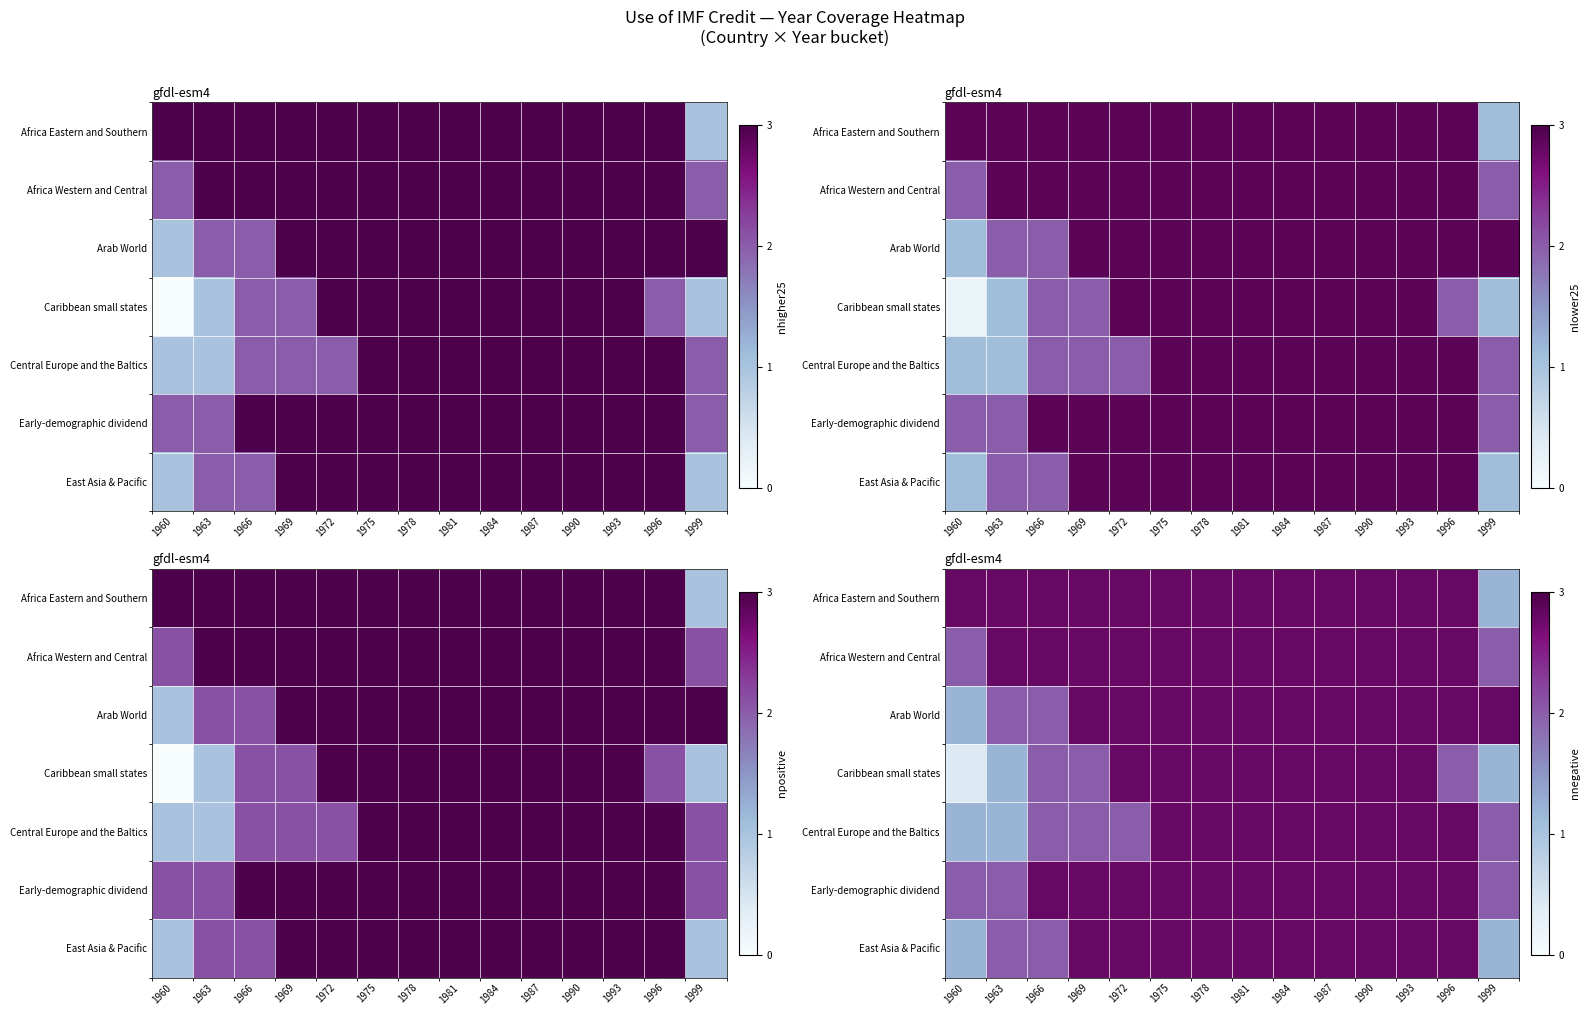

Rank the categories by Arab World value from highest to lowest.

1969, 1972, 1975, 1978, 1981, 1984, 1987, 1990, 1993, 1996, 1999, 1963, 1966, 1960